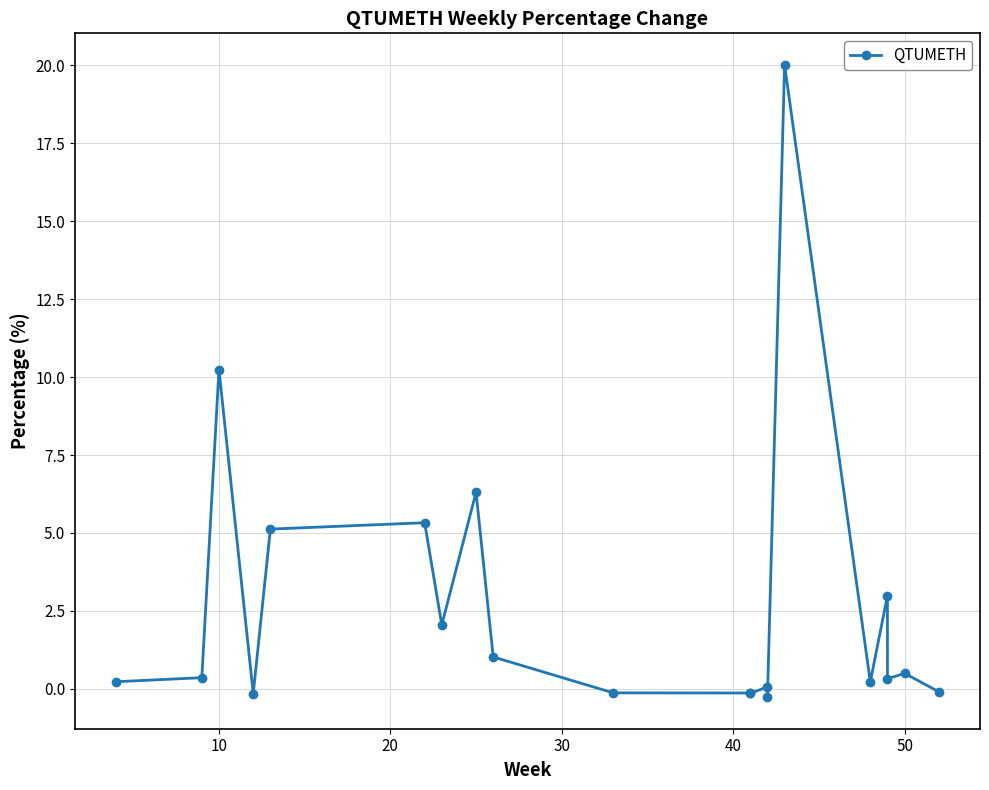

How many lines are shown in the chart?

1